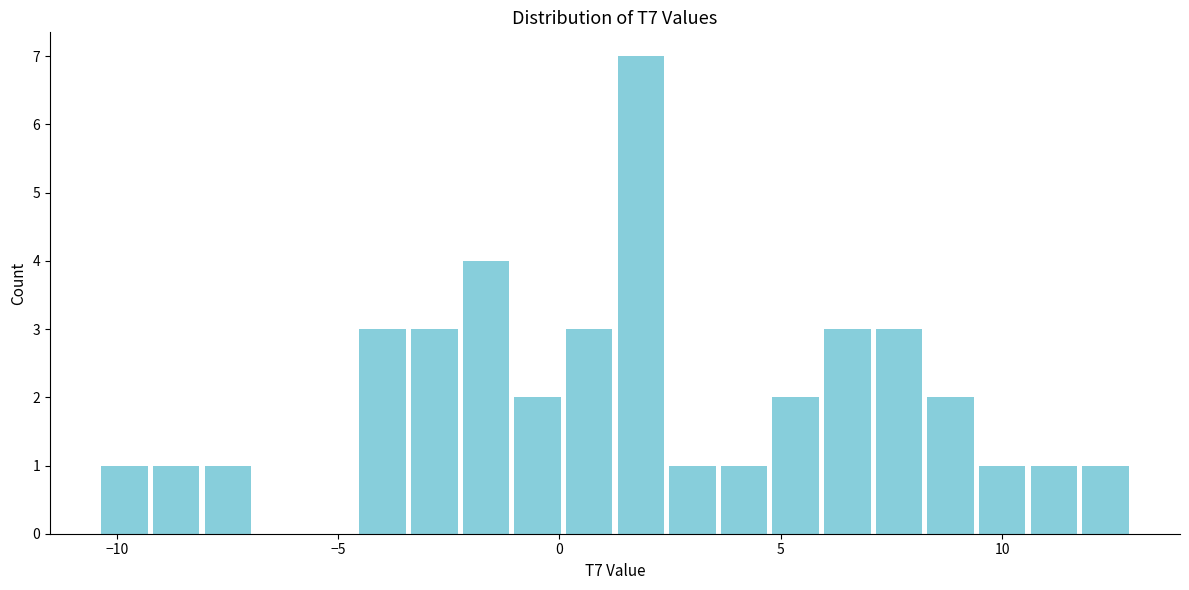

Read against the x-axis, roughly where is the centre of the tallest bar?

2.0